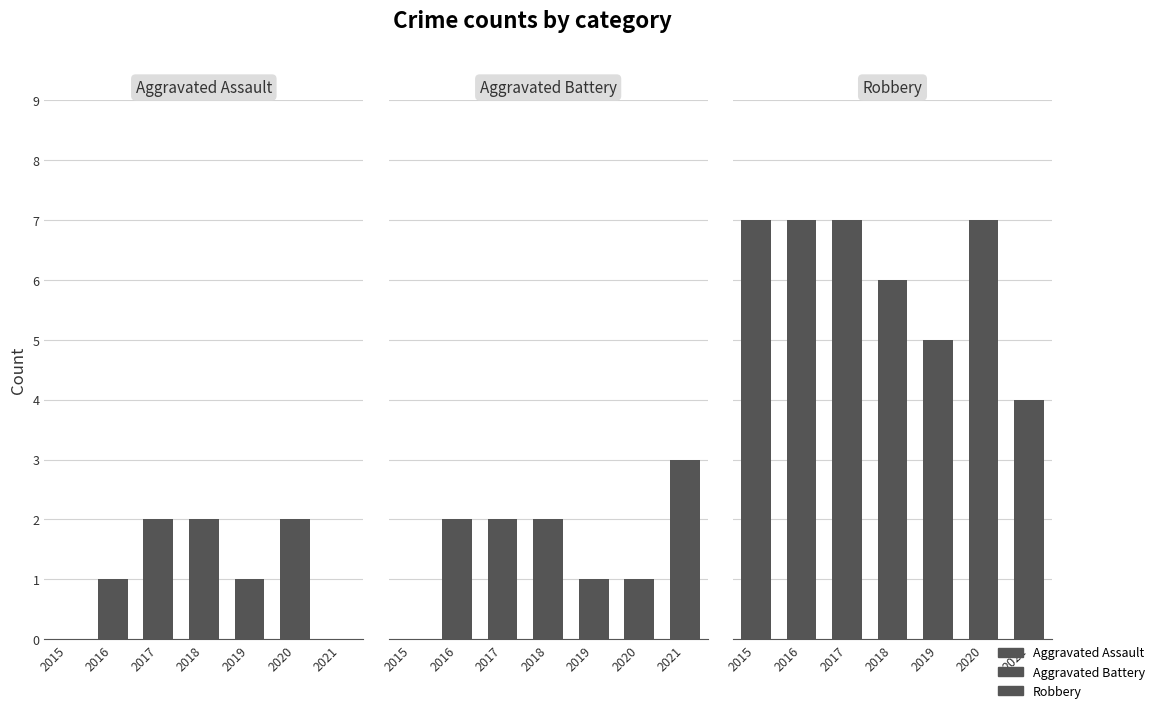

What is the greatest value displayed?

7